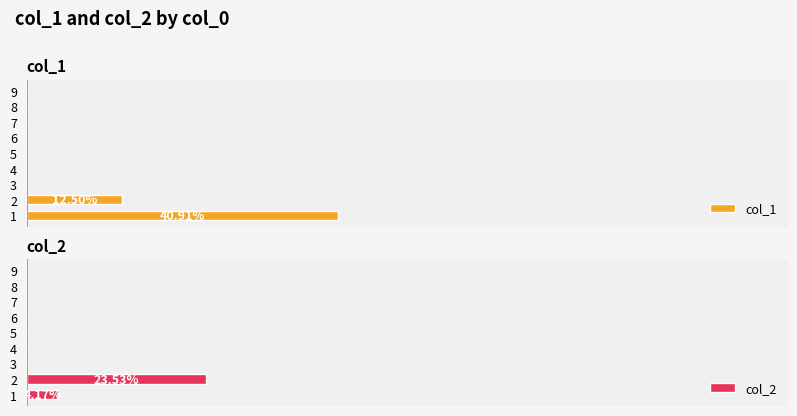

Where is col_2 nearest to the value 0?

2